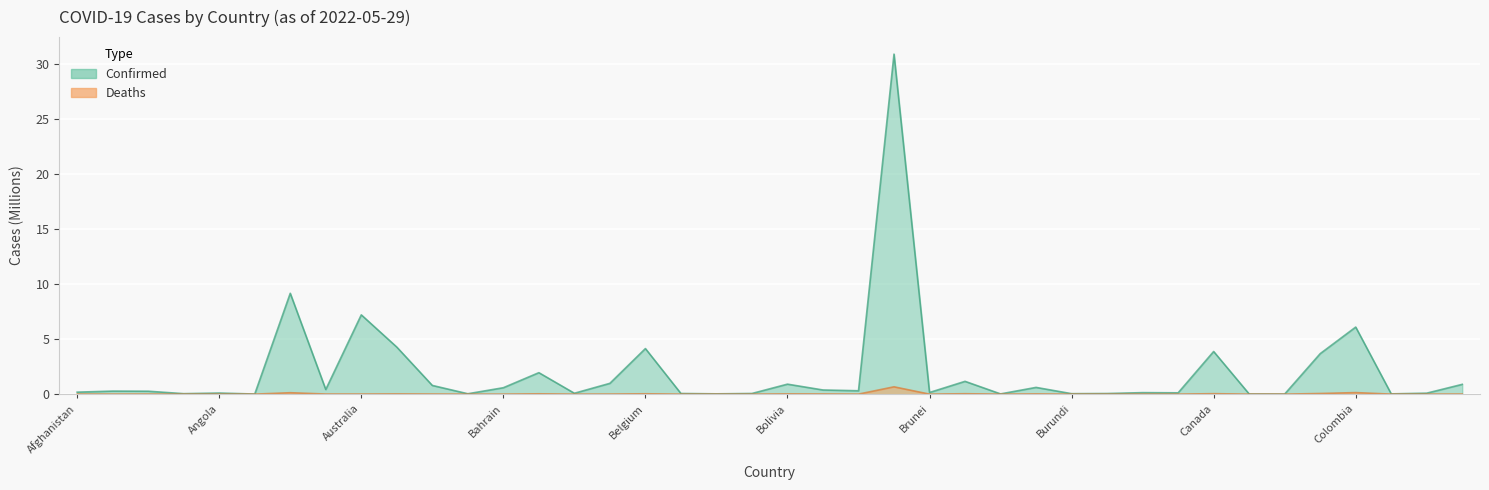

How many series are shown in this chart?

2